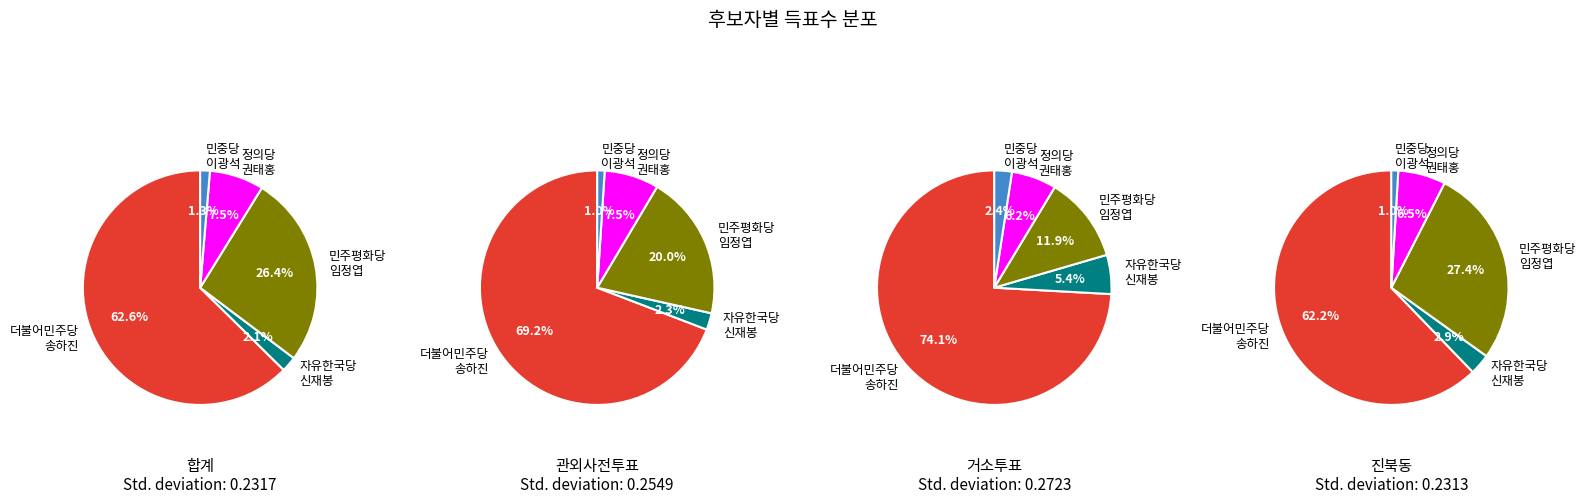

To the nearest percent, what is the combined percentage of 거소투표 and 관외사전투표?

13%